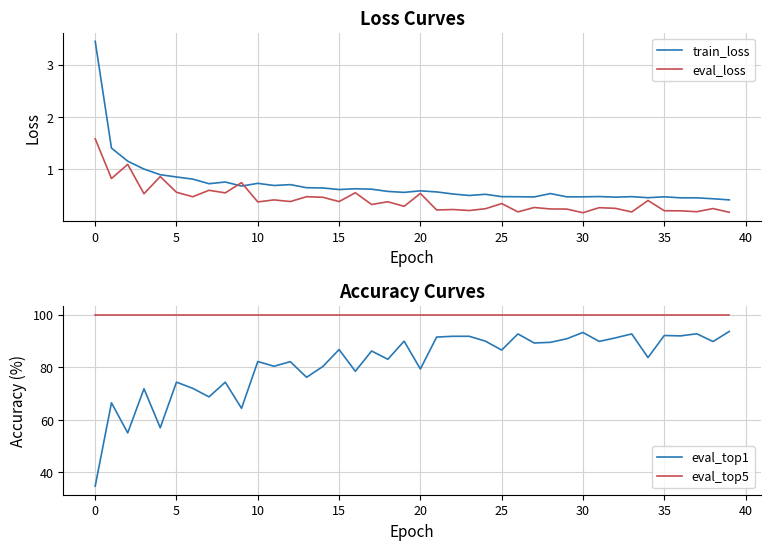

Reading left to right, list all the values displayed in this chart.

train_loss: 3.4	1.4	1.2	1.0	0.9	0.9	0.8	0.7	0.8	0.7	0.7	0.7	0.7	0.6	0.6	0.6	0.6	0.6	0.6	0.6	0.6	0.6	0.5	0.5	0.5	0.5	0.5	0.5	0.5	0.5	0.5	0.5	0.5	0.5	0.5	0.5	0.5	0.5	0.4	0.4
eval_loss: 1.6	0.8	1.1	0.5	0.9	0.6	0.5	0.6	0.6	0.7	0.4	0.4	0.4	0.5	0.5	0.4	0.6	0.3	0.4	0.3	0.5	0.2	0.2	0.2	0.2	0.3	0.2	0.3	0.2	0.2	0.2	0.3	0.3	0.2	0.4	0.2	0.2	0.2	0.3	0.2
eval_top1: 34.8	66.5	55.0	71.8	57.0	74.3	72.0	68.8	74.3	64.4	82.2	80.4	82.2	76.2	80.3	86.8	78.5	86.2	83.0	90.0	79.3	91.5	91.8	91.8	90.0	86.5	92.7	89.2	89.5	90.8	93.2	89.8	91.2	92.7	83.7	92.1	92.0	92.8	89.8	93.7
eval_top5: 100.0	100.0	100.0	100.0	100.0	100.0	100.0	100.0	100.0	100.0	100.0	100.0	100.0	100.0	100.0	100.0	100.0	100.0	100.0	100.0	100.0	100.0	100.0	100.0	100.0	100.0	100.0	100.0	100.0	100.0	100.0	100.0	100.0	100.0	100.0	100.0	100.0	100.0	100.0	100.0